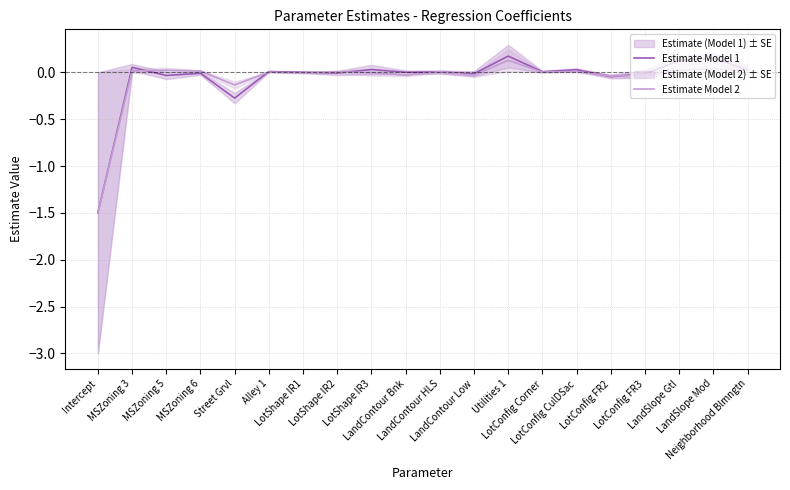

What is the difference between the highest and lowest values at LandSlope Mod?

0.1